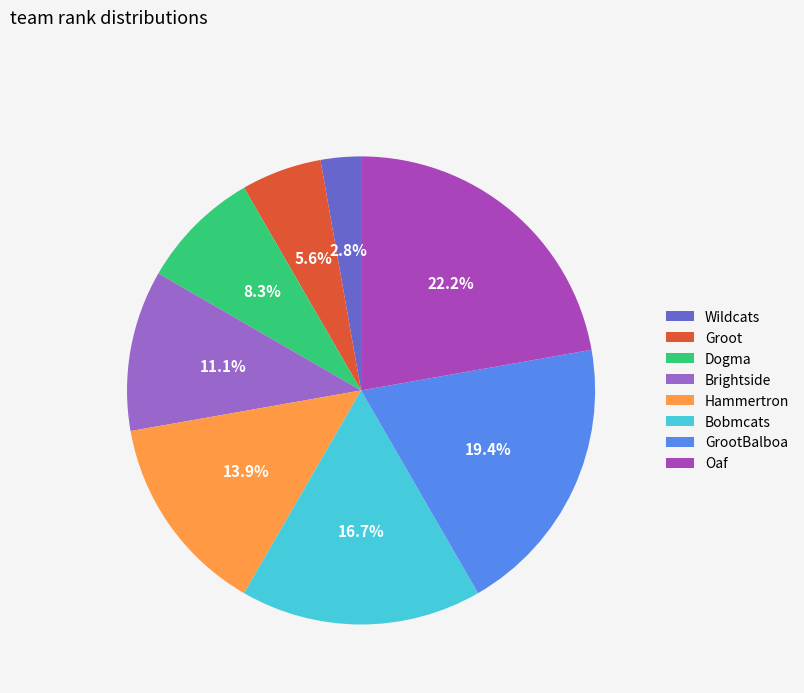

Is Groot the majority of the pie?

No